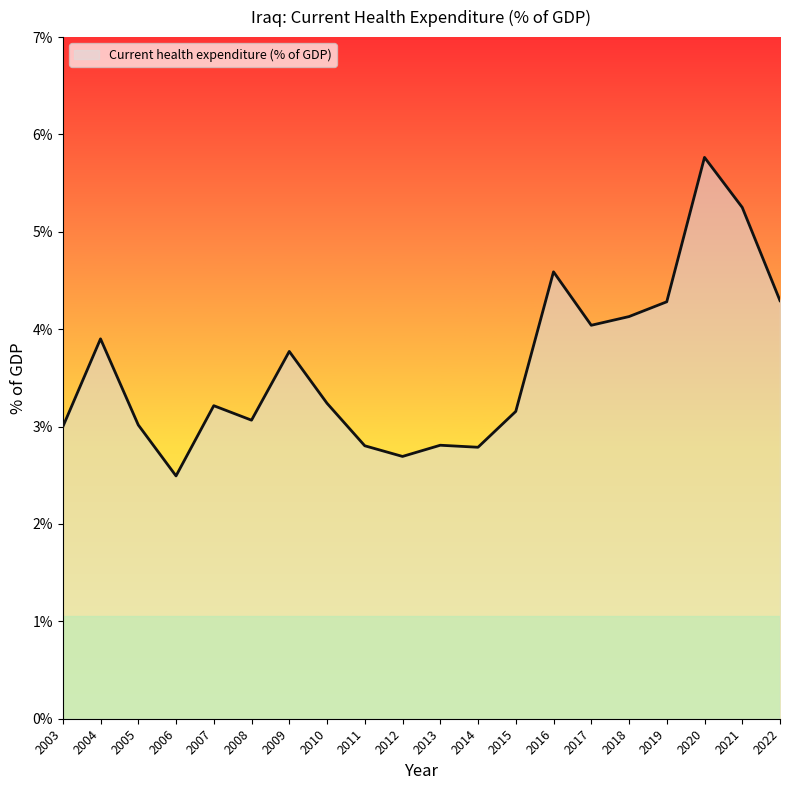

What is the approximate value at 2010?

3.2